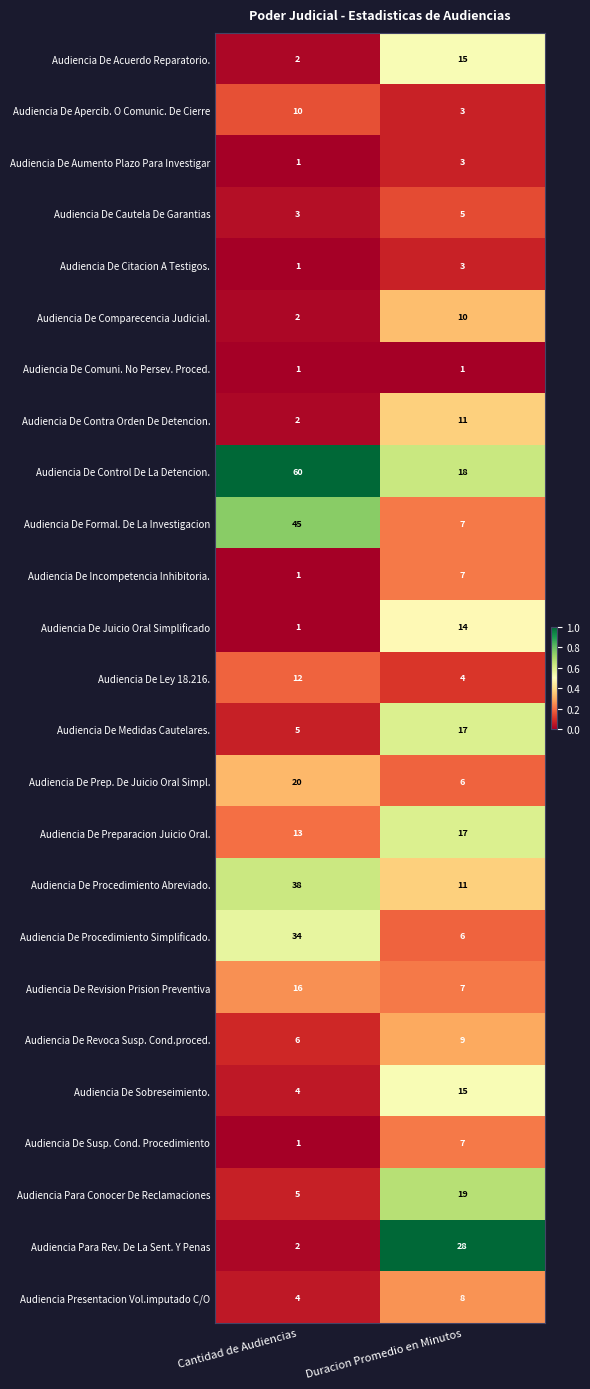

What is the highest value of the Audiencia De Medidas Cautelares. series?

17